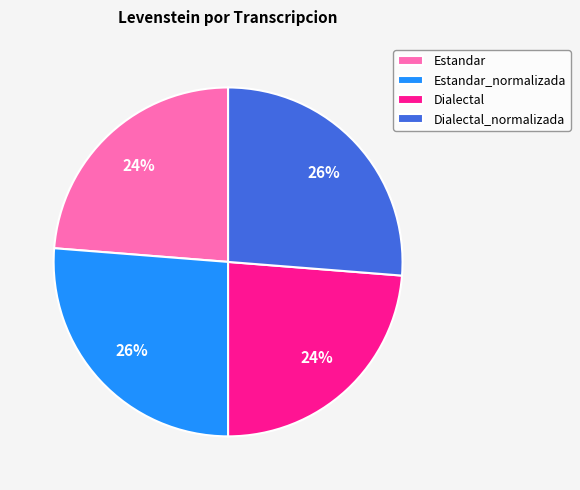

To the nearest percent, what is the average slice percentage?

25%